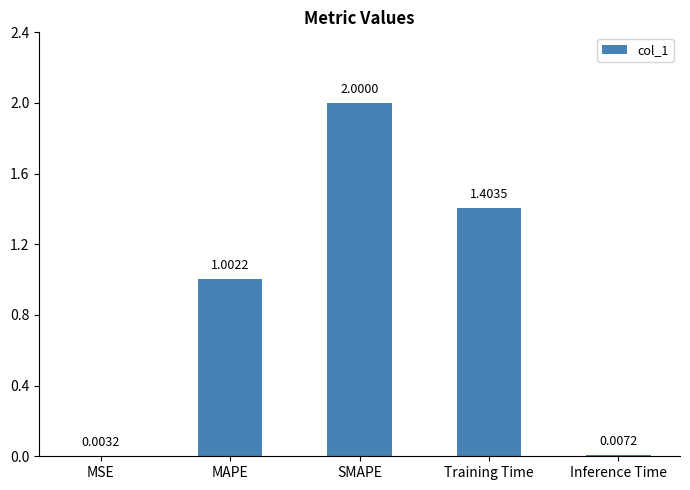

Between MSE and Training Time, which is larger?

Training Time